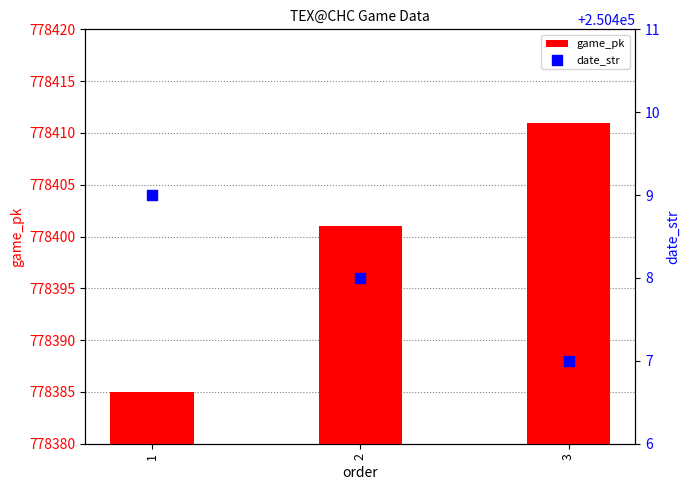

At which category is the sum across all series the highest?

3